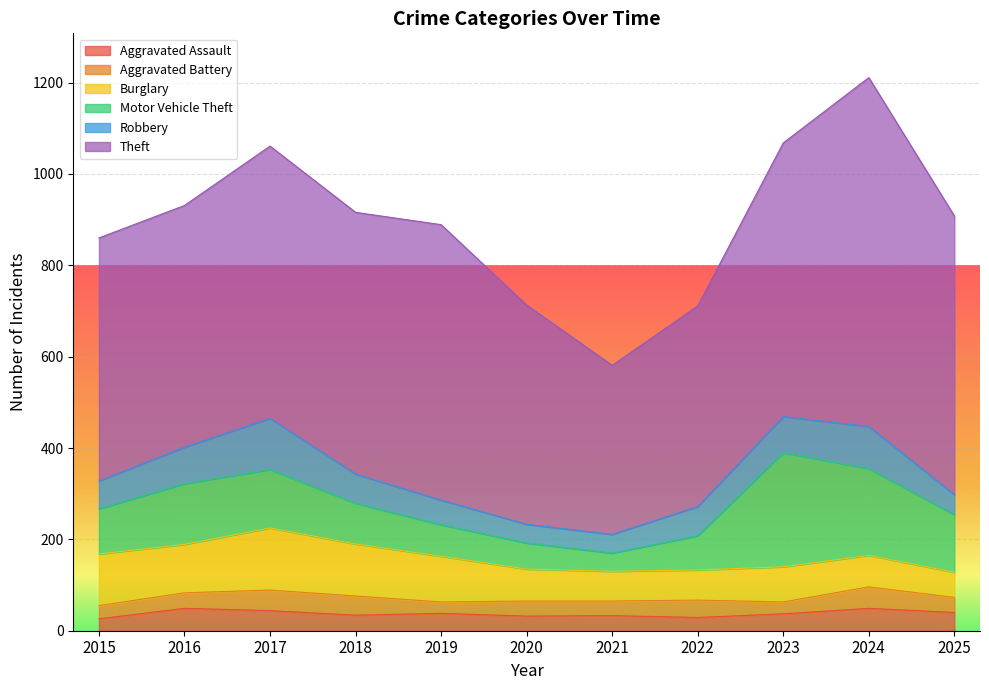

Reading left to right, transcribe all the data shown in this chart.

Aggravated Assault: 26	49	44	34	38	32	33	29	37	49	40
Aggravated Battery: 29	34	45	42	25	33	32	38	26	47	33
Burglary: 113	106	136	114	100	70	65	66	77	69	55
Motor Vehicle Theft: 99	133	128	89	69	57	40	75	250	190	126
Robbery: 61	80	112	64	54	41	41	64	79	92	44
Theft: 532	529	596	573	603	480	370	439	599	764	610